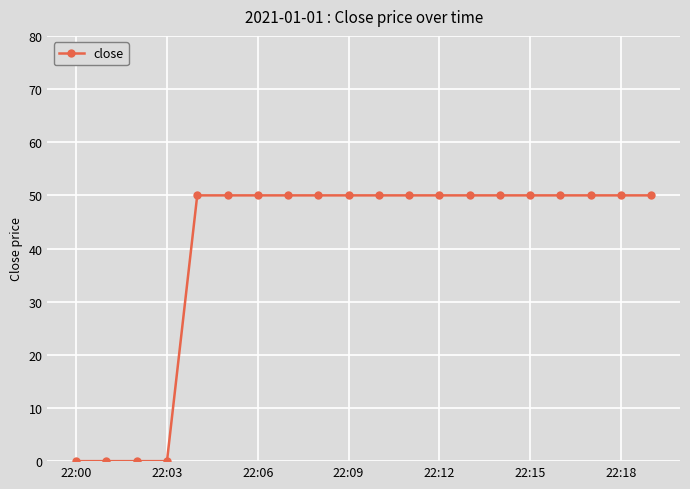

Reading left to right, list all the values displayed in this chart.

0	0	0	0	50	50	50	50	50	50	50	50	50	50	50	50	50	50	50	50